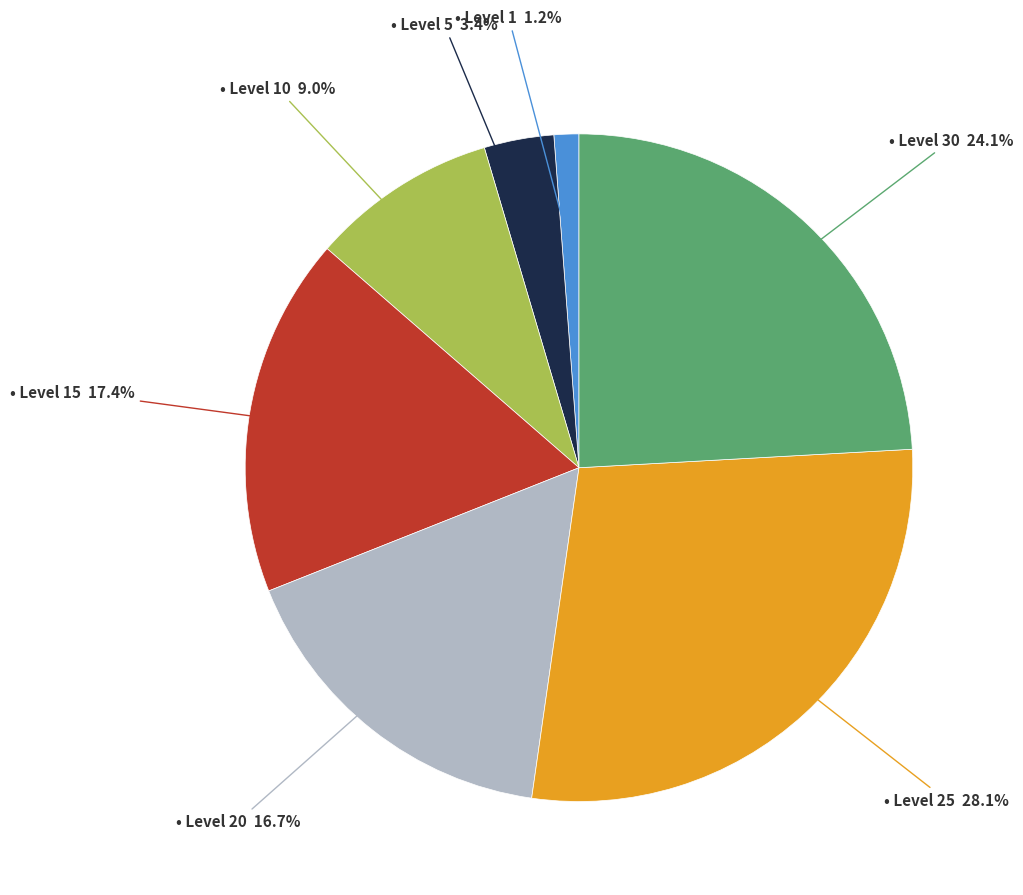

Is there any slice that represents more than half of the pie?

No